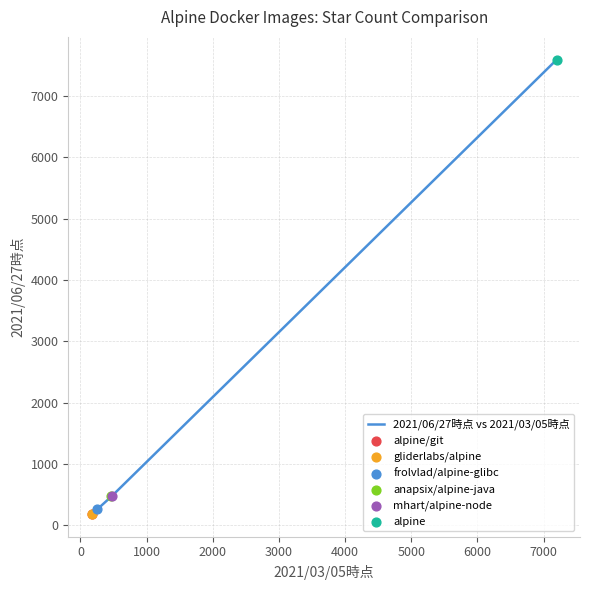

What is the maximum value shown in the chart?

7595